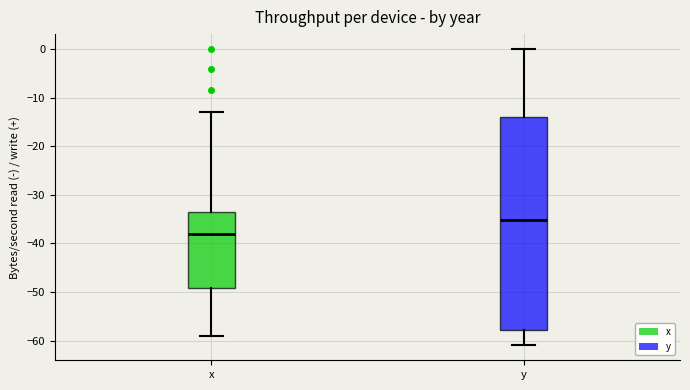

Where does the lower whisker of the box for x end on the y-axis? The values are not printed on the chart, so give them approximately, as read against the axis.

-59